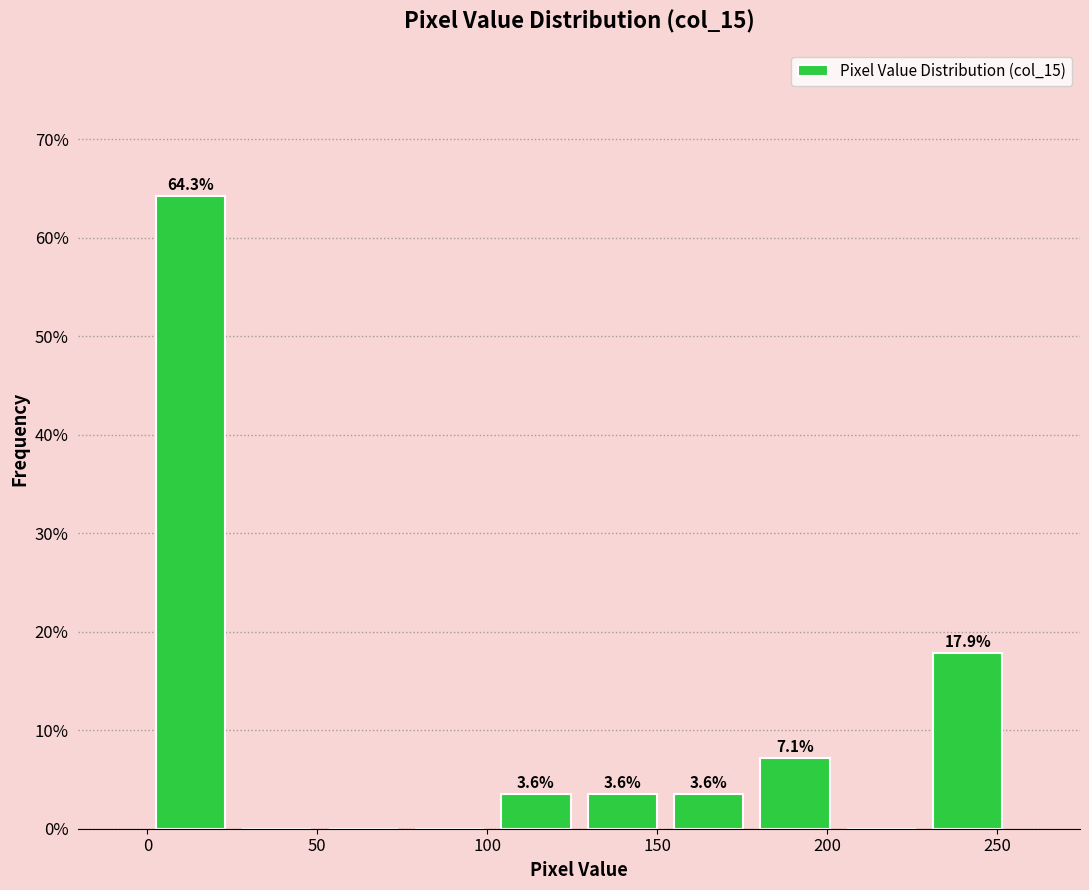

Over which range of the x-axis is the bar tallest?

0 to 25